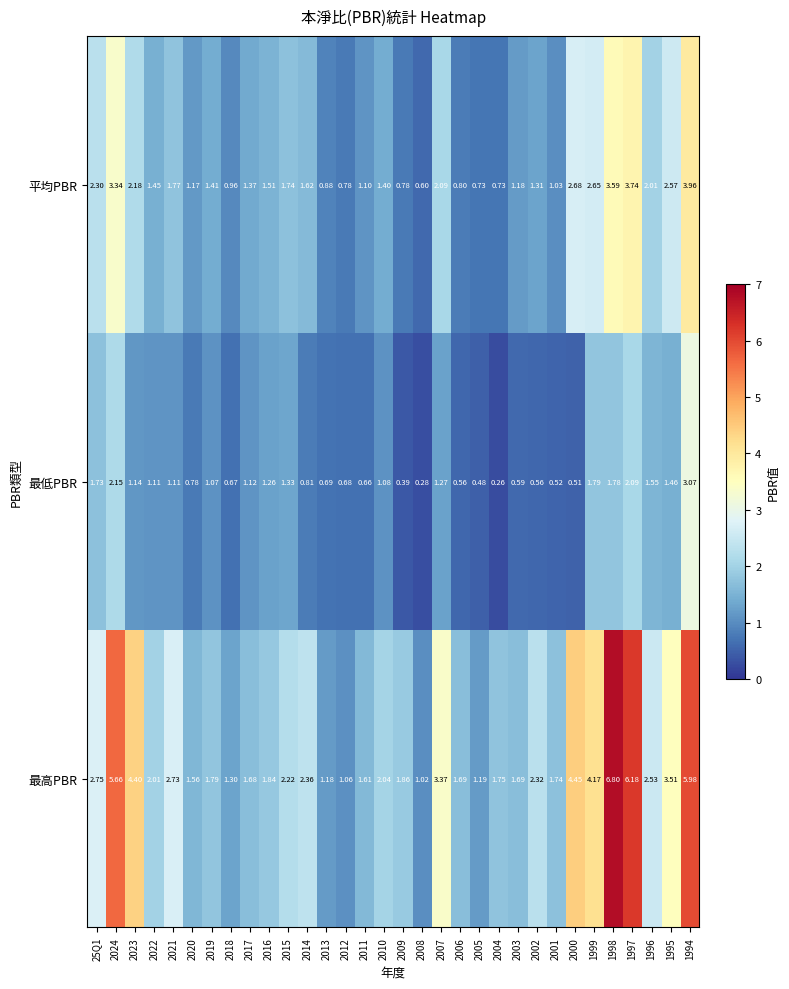

Which series has the widest spread of values?

最高PBR